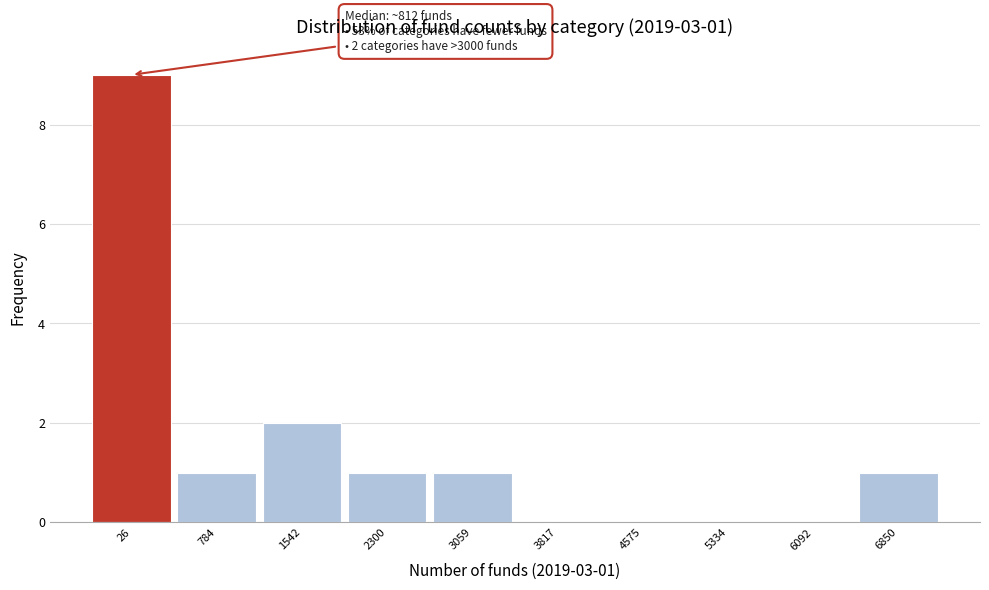

Reading left to right, what are all the values shown in this chart?

26=9	784=1	1542=2	2300=1	3059=1	3817=0	4575=0	5334=0	6092=0	6850=1